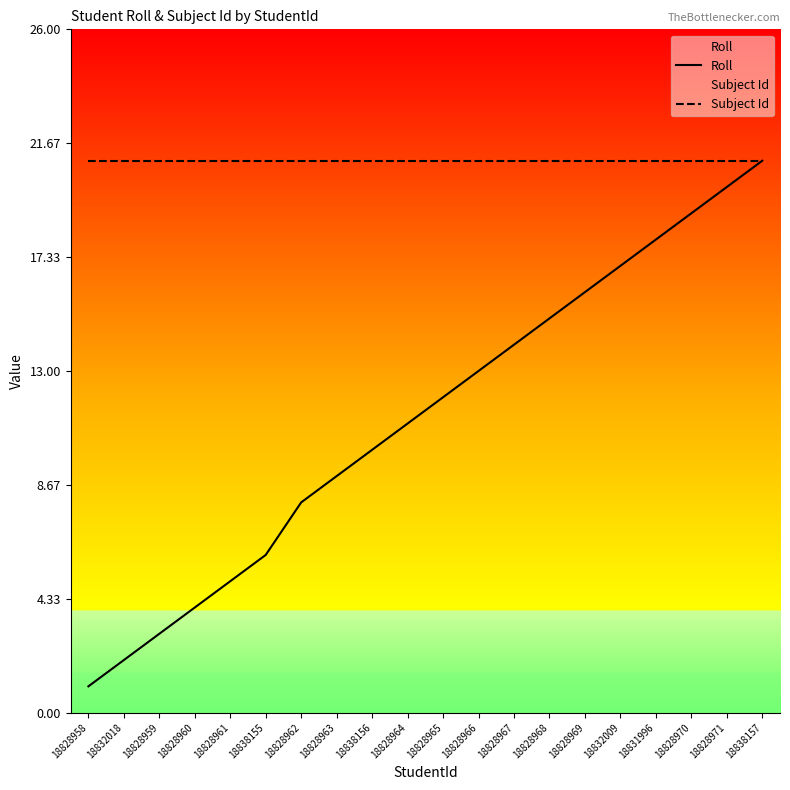

How many distinct data groups are displayed?

2